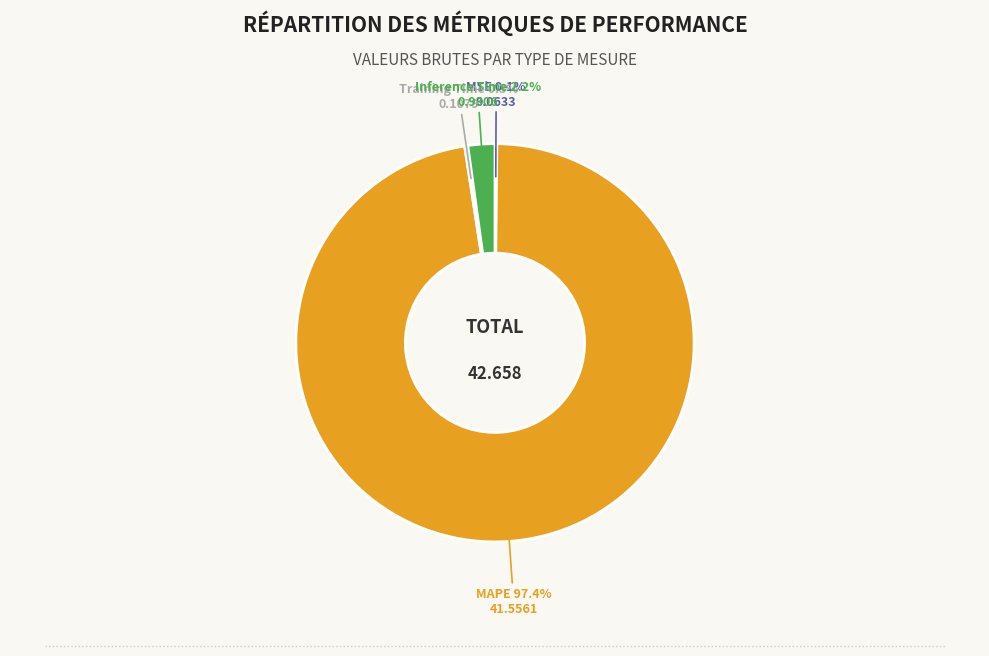

Do MAPE and Inference Time together represent more than half of the pie?

Yes